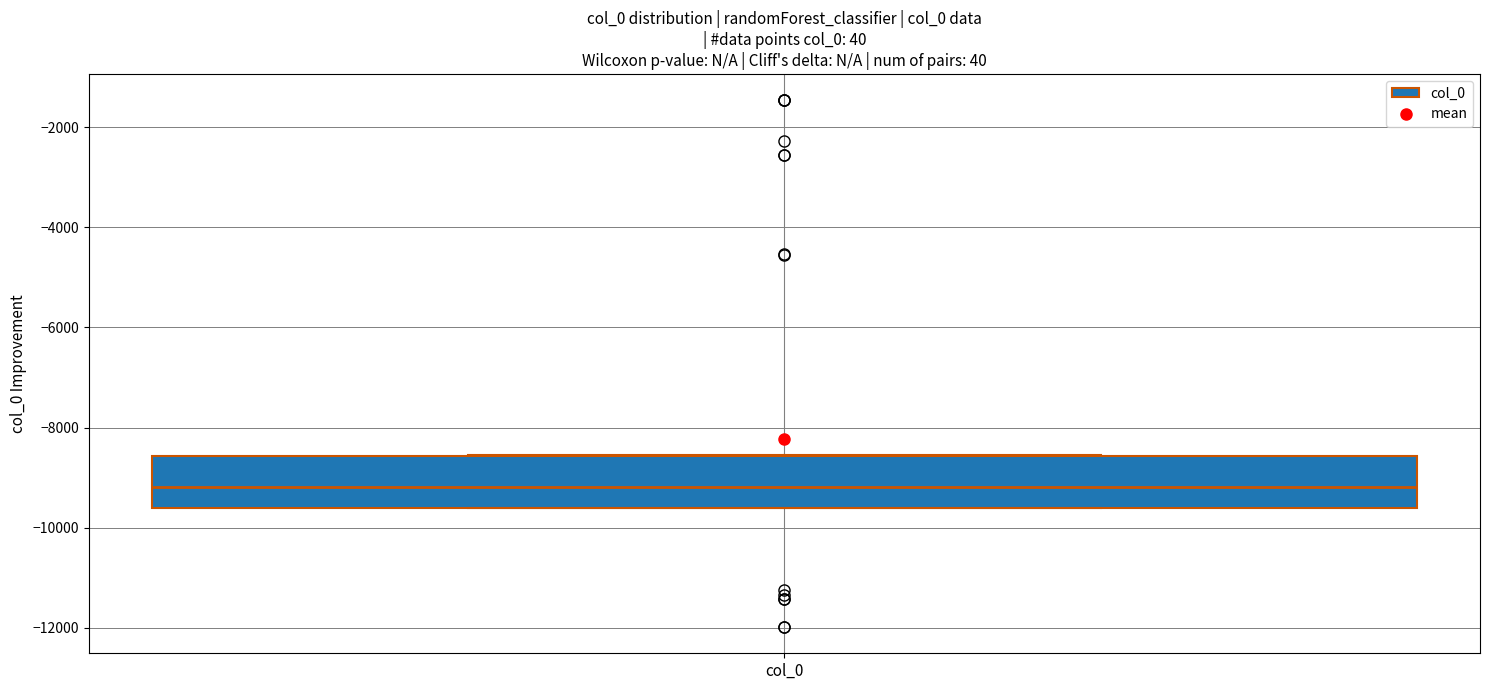

Where is the lower edge of the box for col_0 on the y-axis? The values are not printed on the chart, so give them approximately, as read against the axis.

-9600